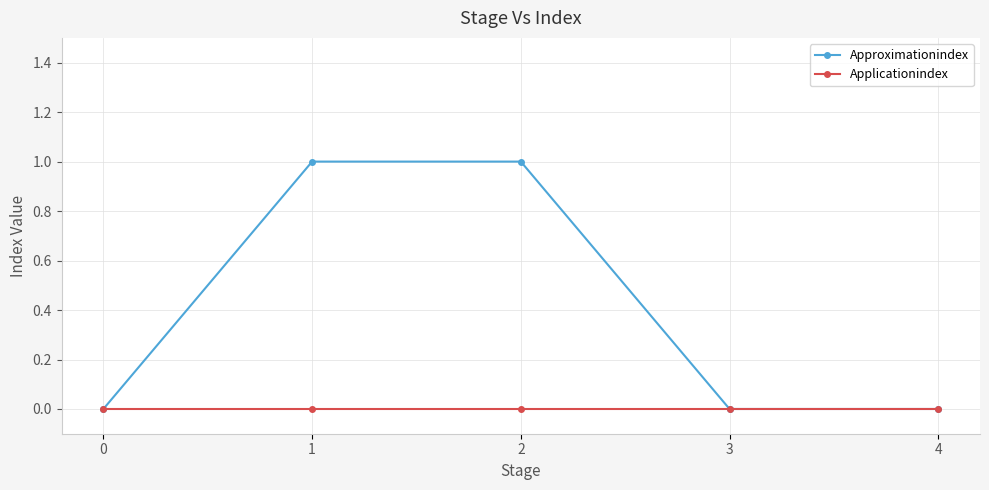

Reading right to left, transcribe all the data shown in this chart.

Approximationindex: 0	0	1	1	0
Applicationindex: 0	0	0	0	0